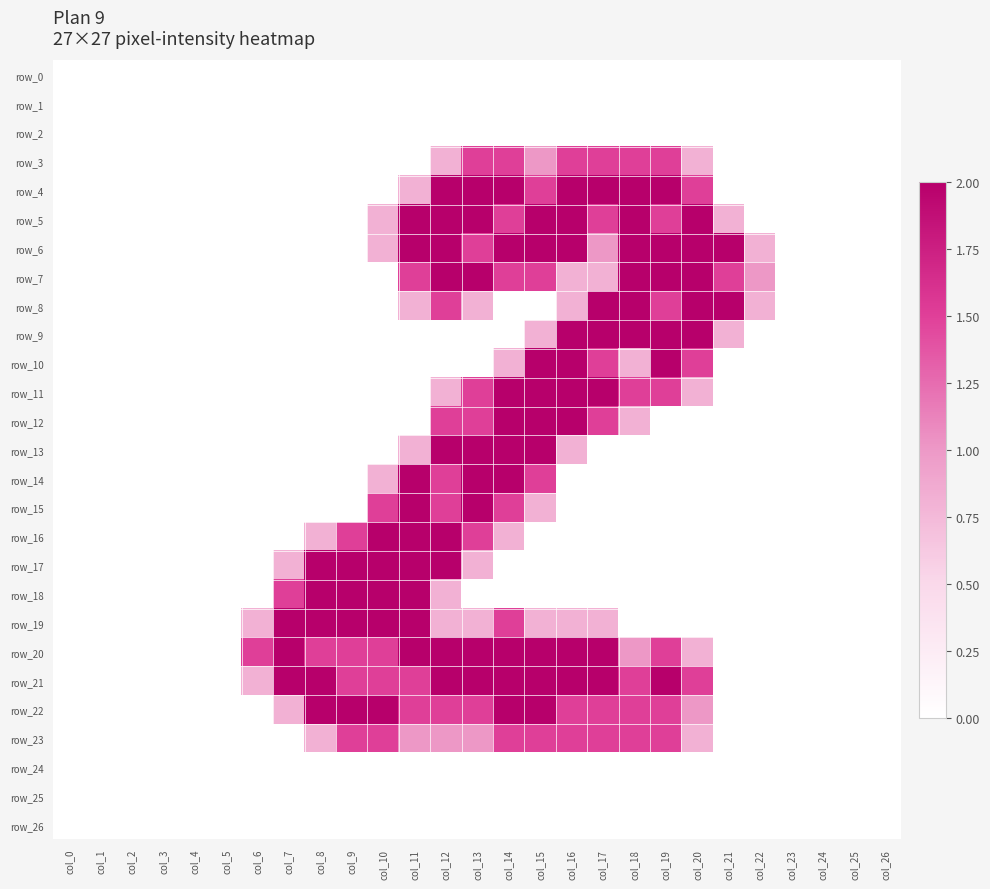

The row_14 series shows 0.8 at col_10. True or false?

True